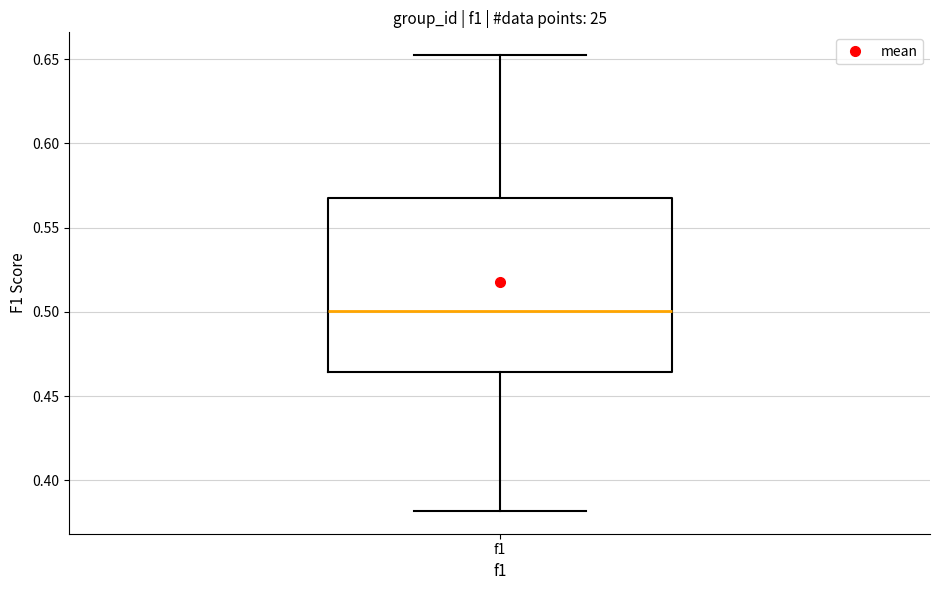

Read this box plot against the y-axis: the position of the median line, the range covered by the box, and the ends of both whiskers. The values are not printed on the chart, so give them approximately, as read against the axis.

median 0.500, box 0.465 to 0.570, whiskers 0.380 to 0.650